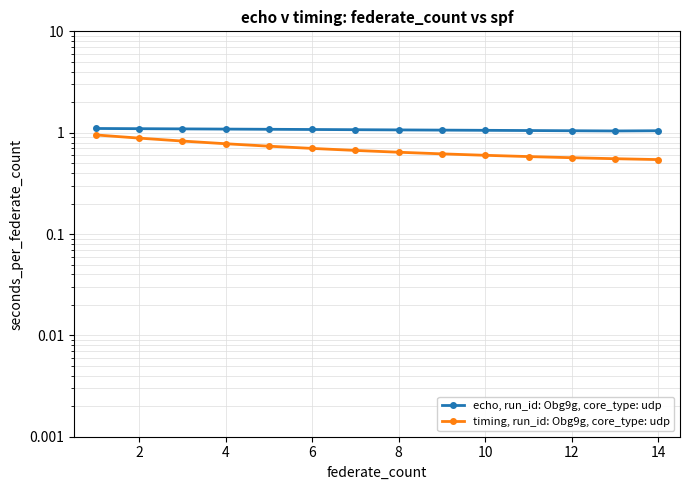

True or false: timing, run_id: Obg9g, core_type: udp has a value of 0.8 at 14.

False